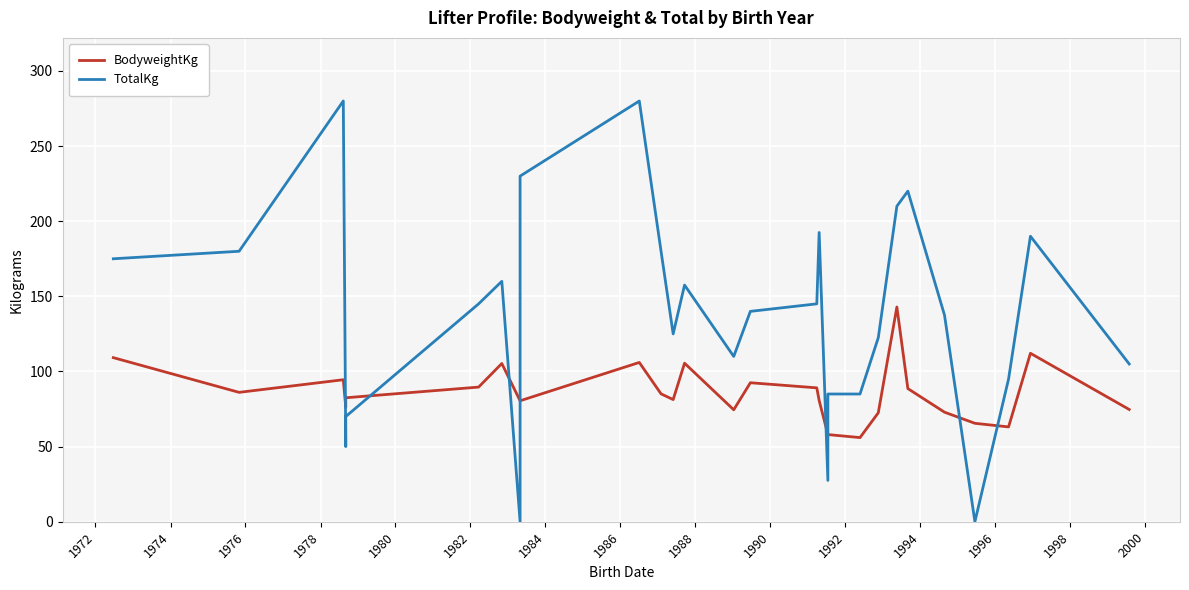

What are all the series names shown in the legend?

BodyweightKg, TotalKg